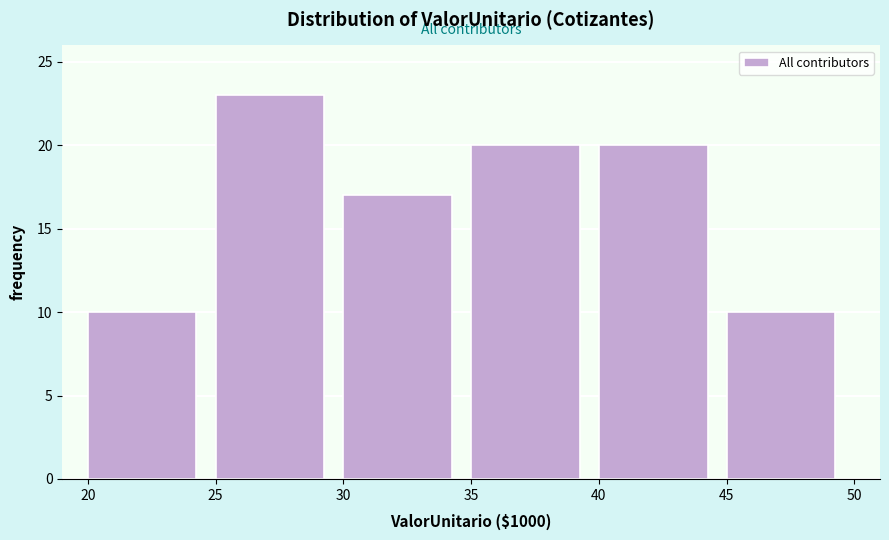

Reading left to right, list all the values displayed in this chart.

20=10	25=23	30=17	35=20	40=20	45=10